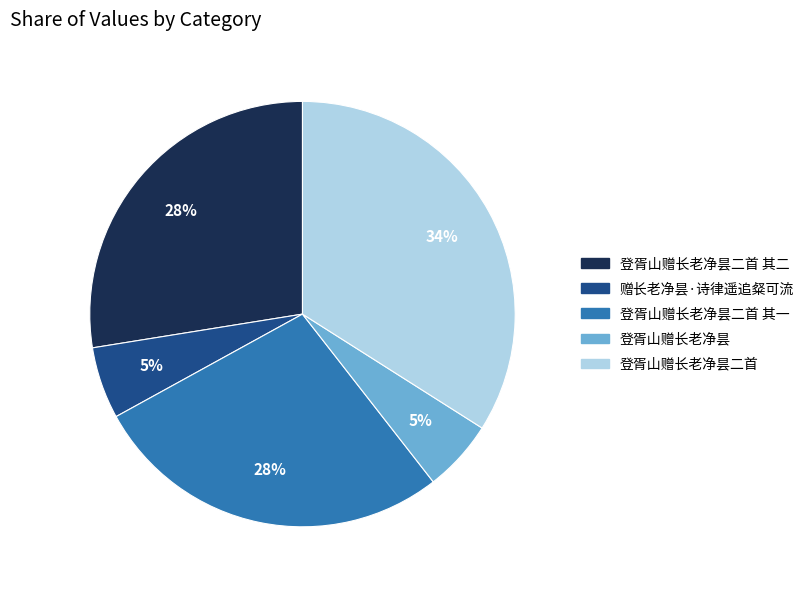

Does 登胥山赠长老净昙二首 其二 represent more than half of the total?

No